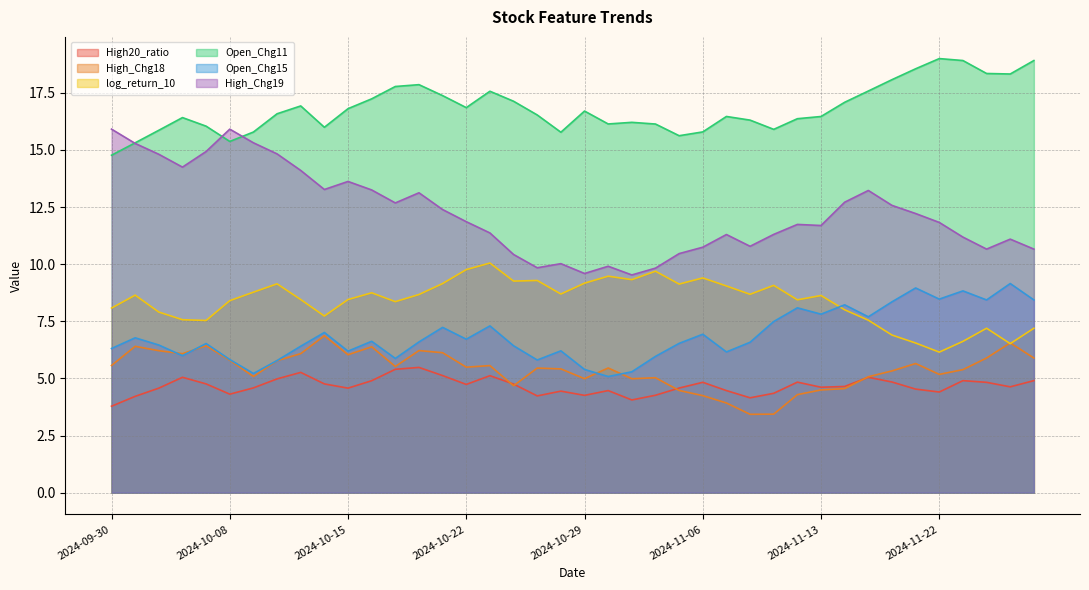

What are all the series names shown in the legend?

High20_ratio, High_Chg18, log_return_10, Open_Chg11, Open_Chg15, High_Chg19